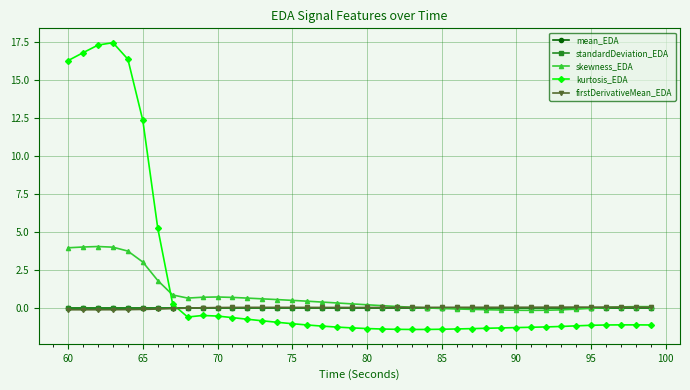

At how many categories does at least one series exceed 2?

7